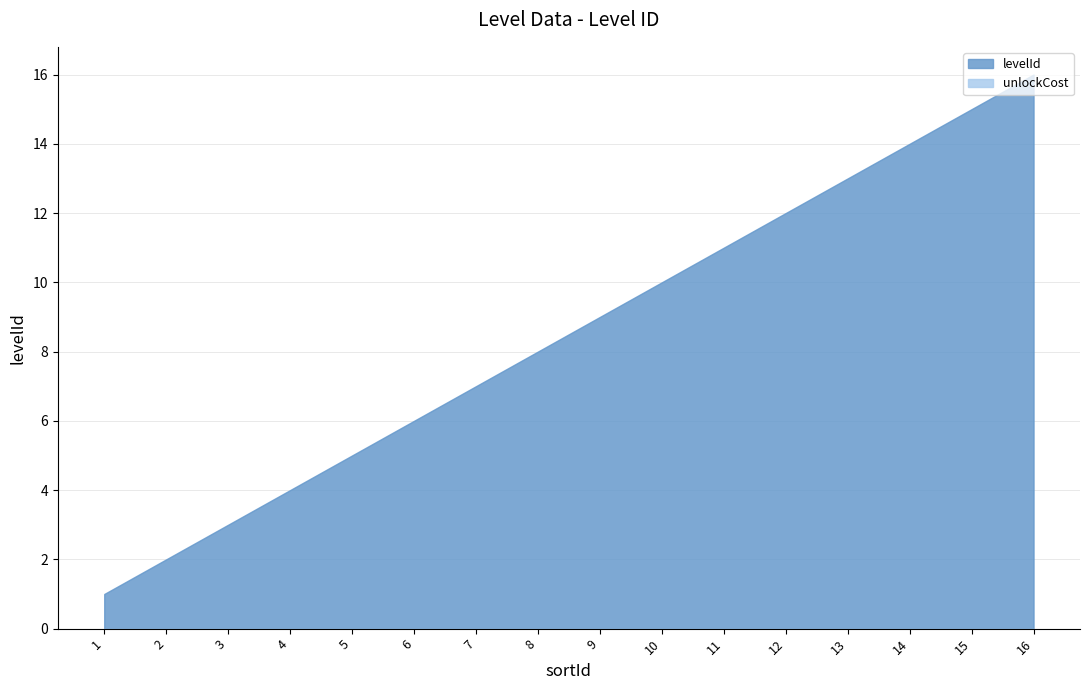

How many values in the levelId series exceed 9?

7